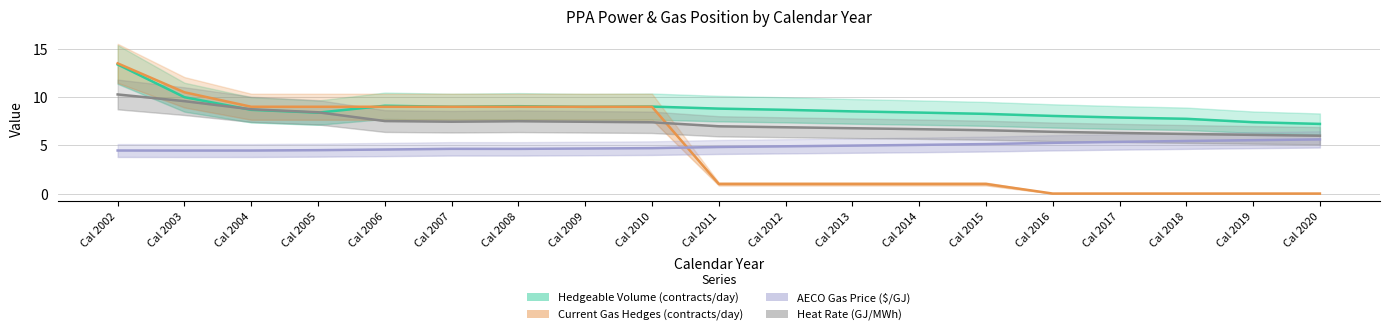

What are all the series names shown in the legend?

Hedgeable Volume (contracts/day), Current Gas Hedges (contracts/day), AECO Gas Price ($/GJ), Heat Rate (GJ/MWh)